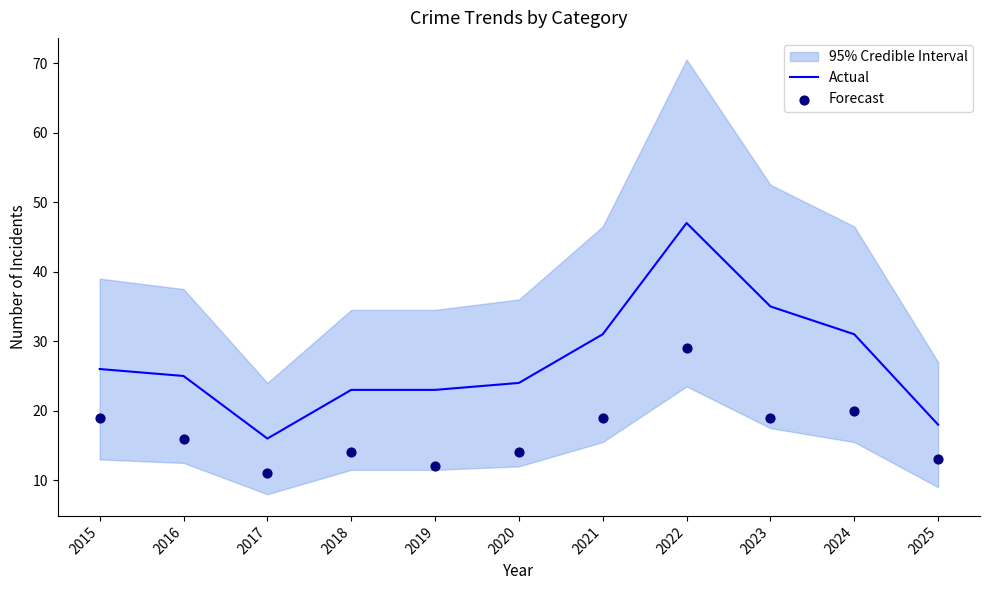

What is the total value across all series at 2025?

31